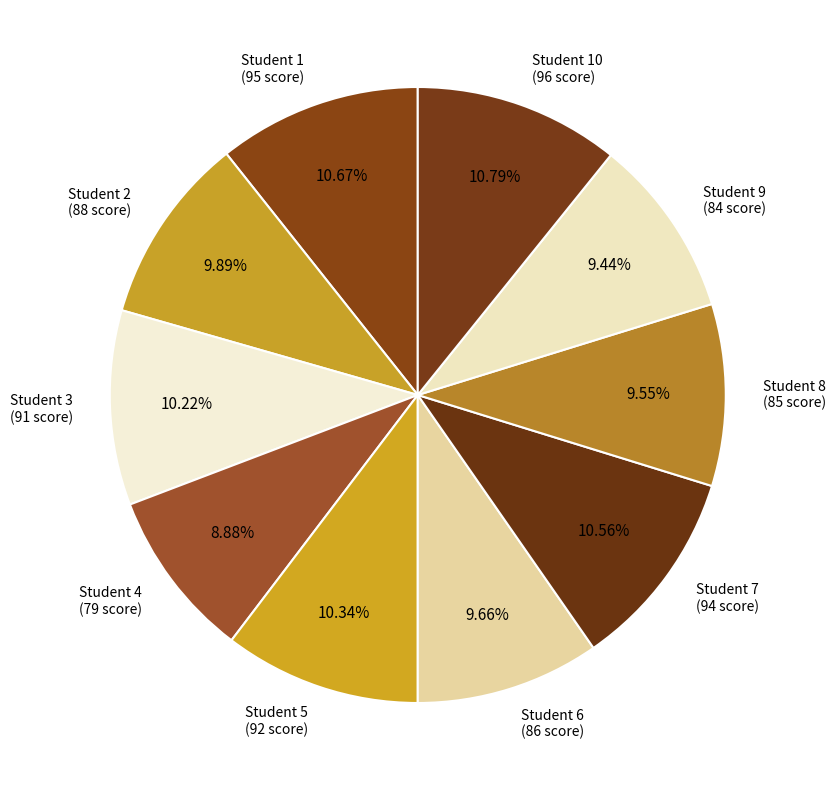

Which category has the smallest portion of the pie?

Student 4 (79 score)